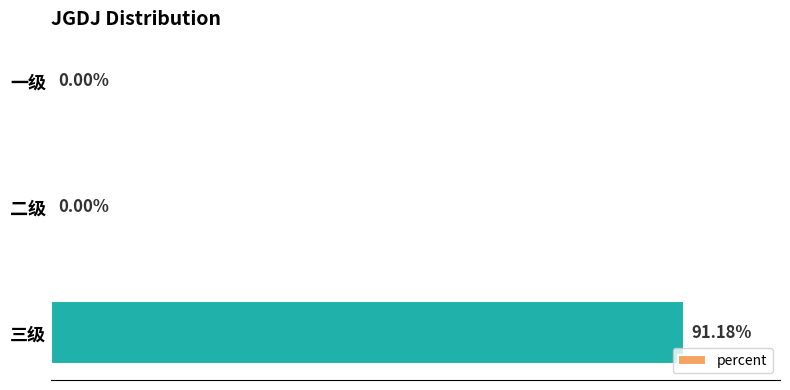

Which category has the highest value across all series?

三级